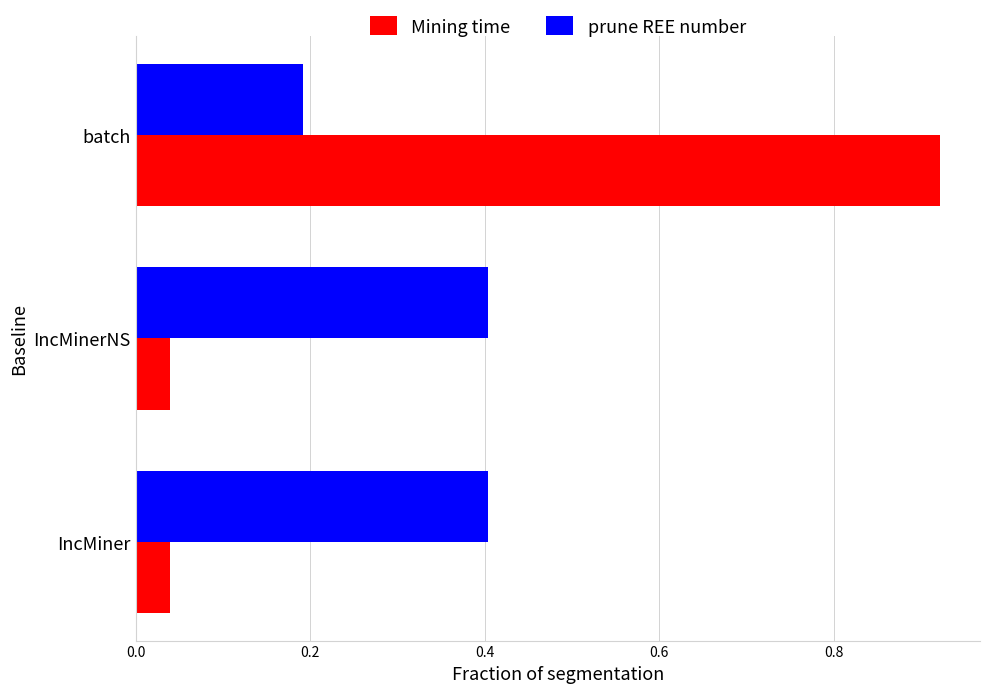

List the series in order of their peak value, highest first.

Mining time, prune REE number